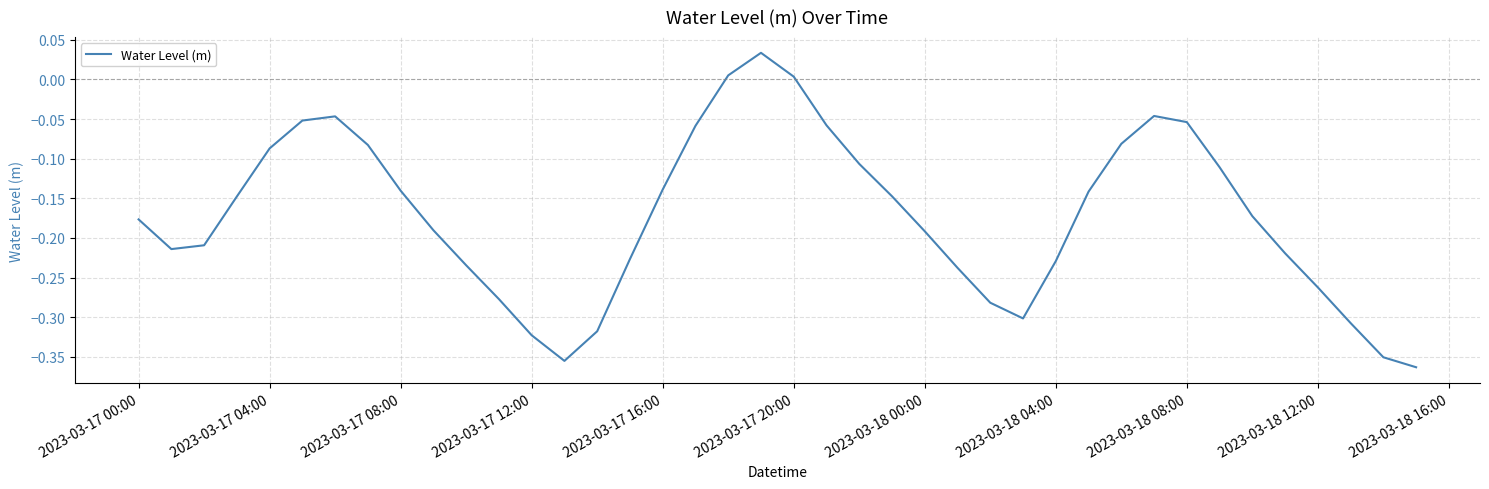

What is the difference between the second highest and second lowest values?

0.4